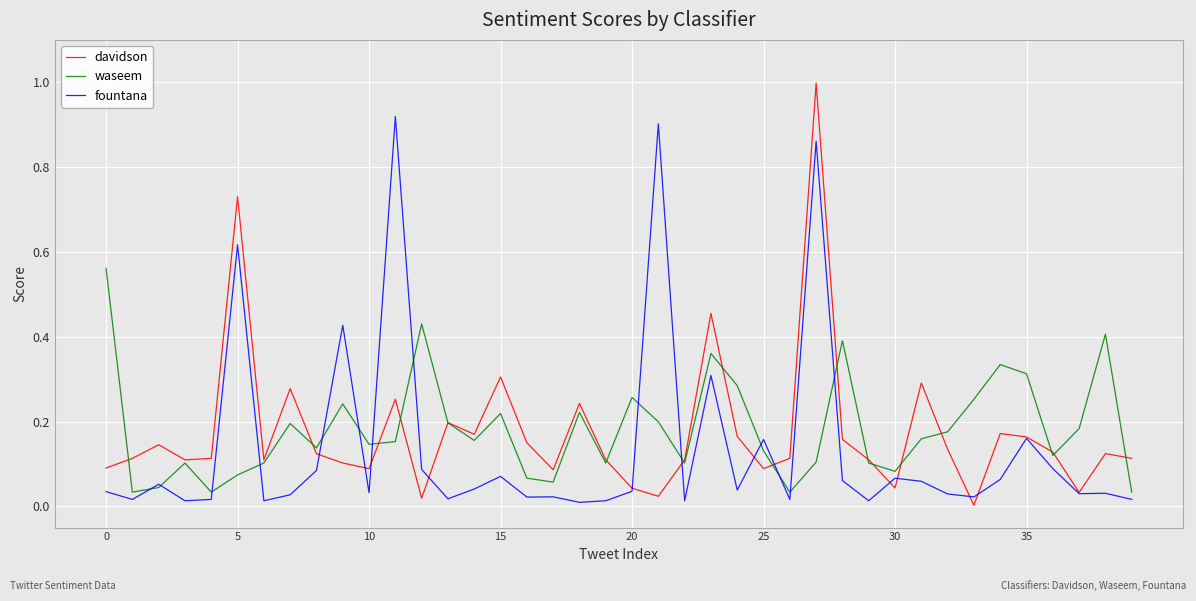

Which series has the largest range (max minus min)?

davidson